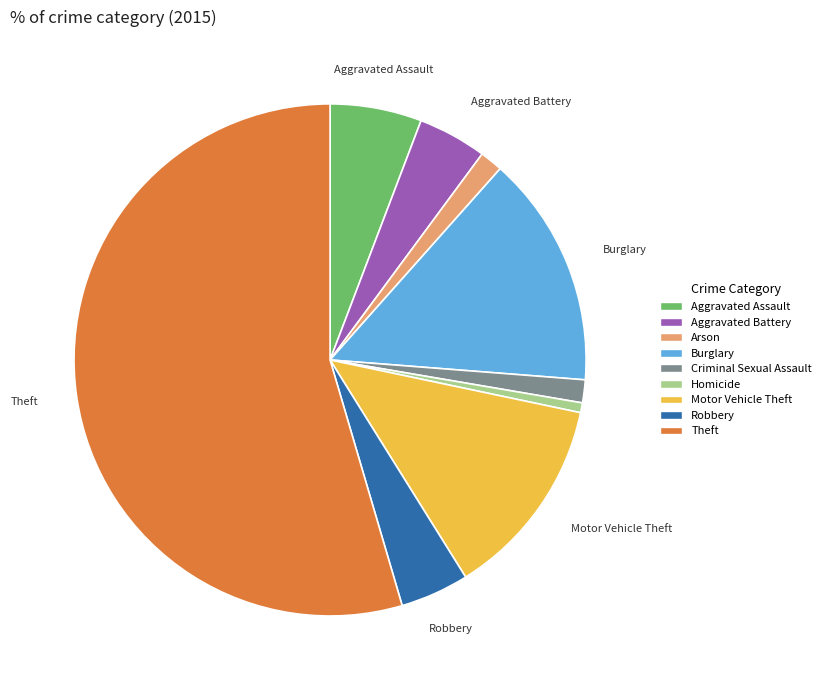

What is the majority slice?

Theft